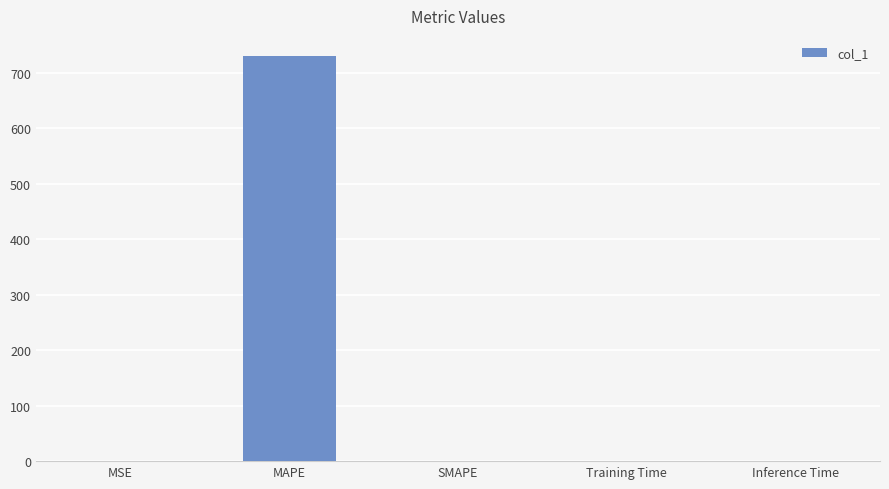

True or false: the data shows -352.2 at SMAPE.

False